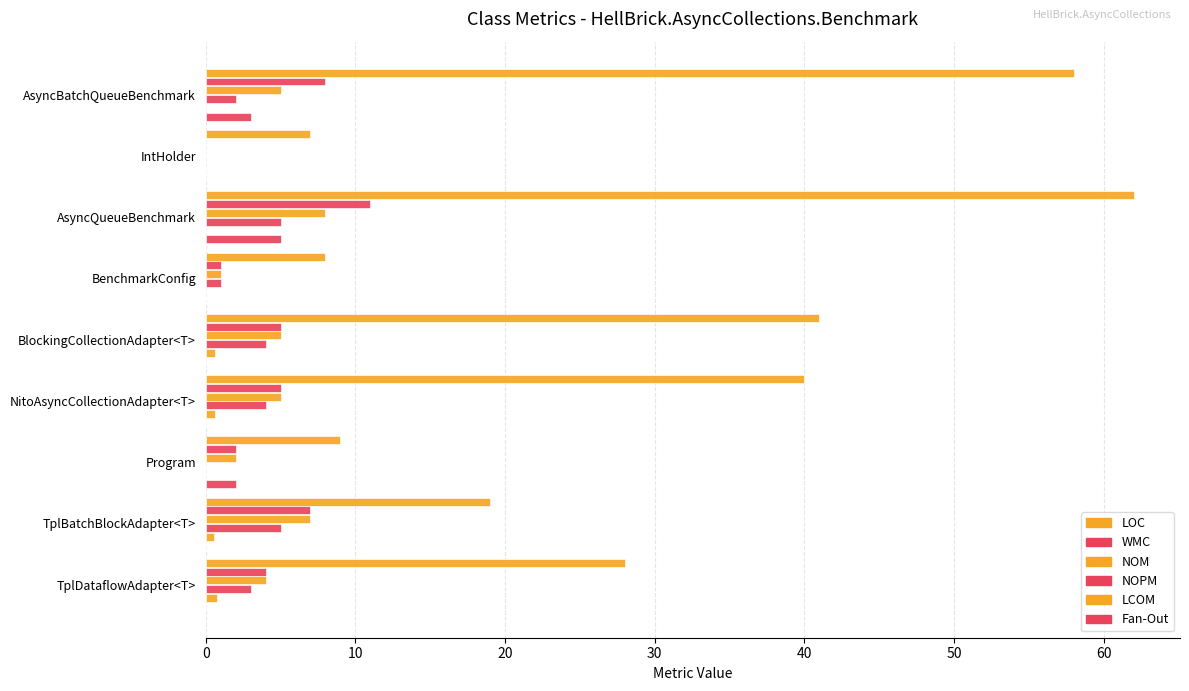

How many data points in NOM are above 5?

2